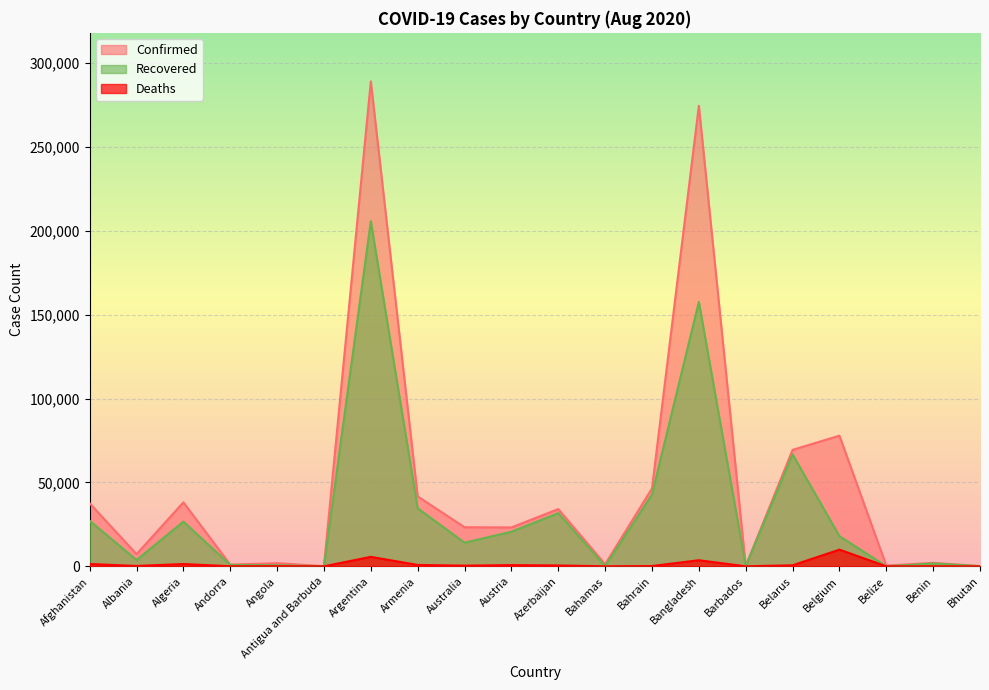

What is the average value of the Recovered series?

32655